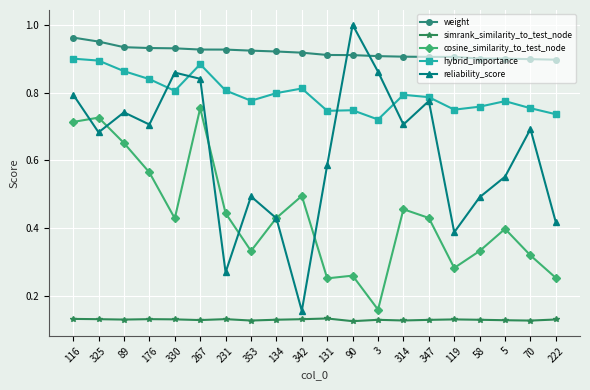

How many distinct data groups are displayed?

5